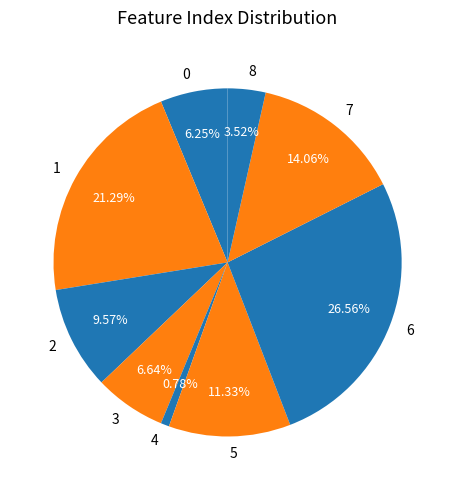

To the nearest percent, what is the average slice percentage?

11%